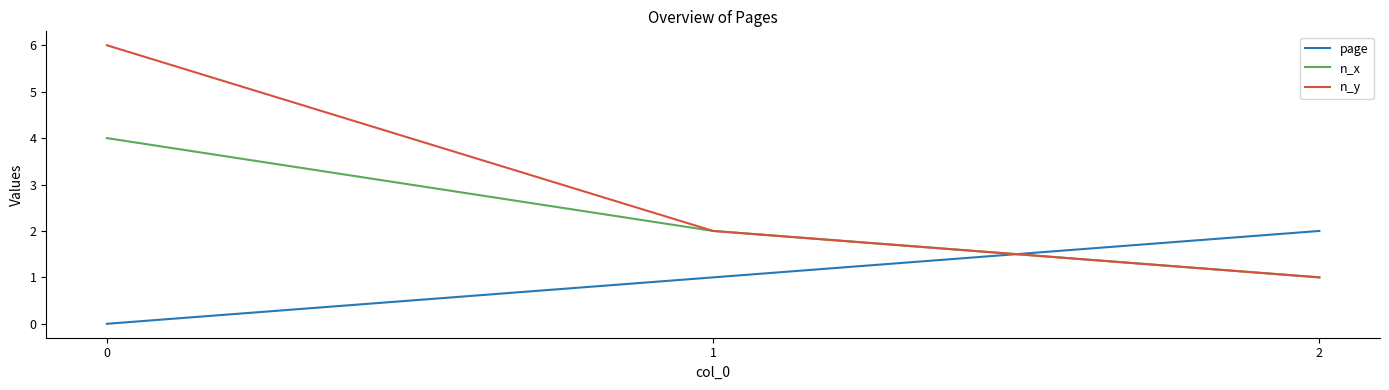

The n_y series shows 1 at 1. True or false?

False